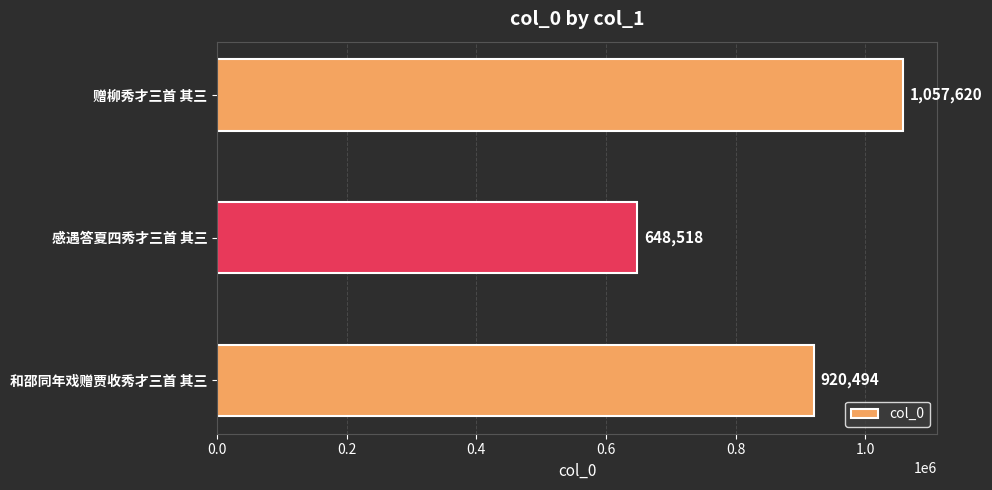

Between 和邵同年戏赠贾收秀才三首 其三 and 感遇答夏四秀才三首 其三, which is larger?

和邵同年戏赠贾收秀才三首 其三